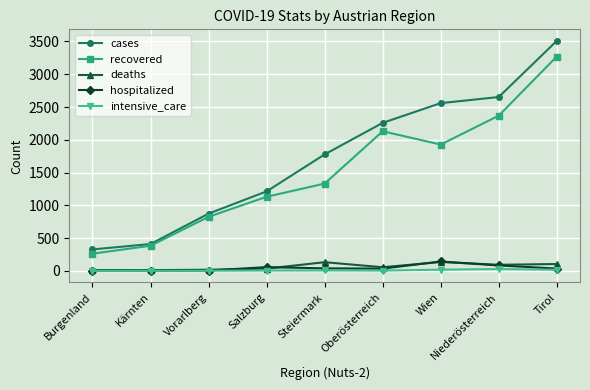

True or false: recovered has more than 1 interior local peaks.

False